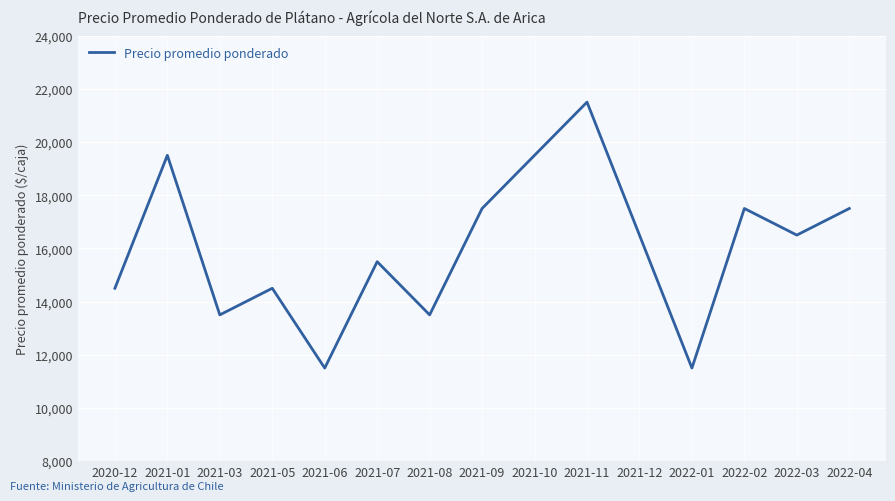

Count the number of categories in the chart.

15